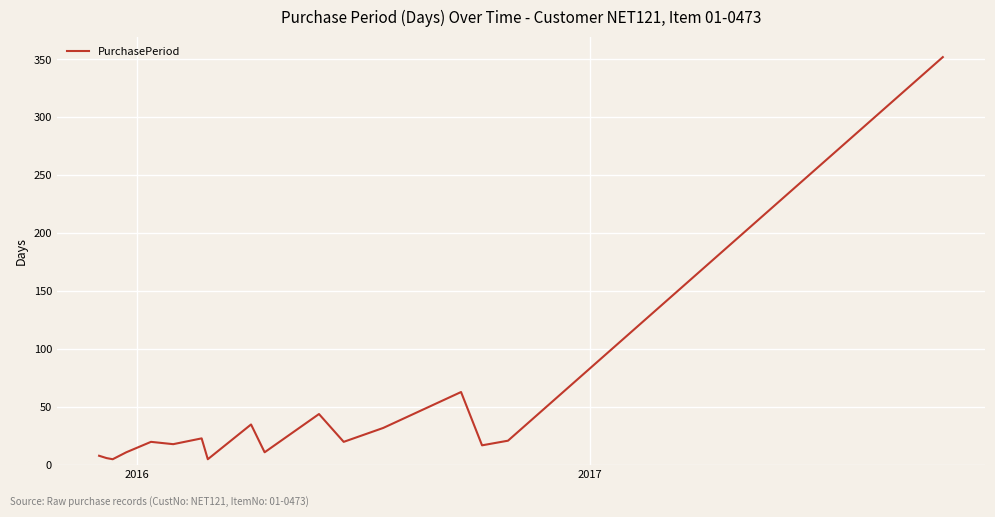

How many lines are shown in the chart?

1